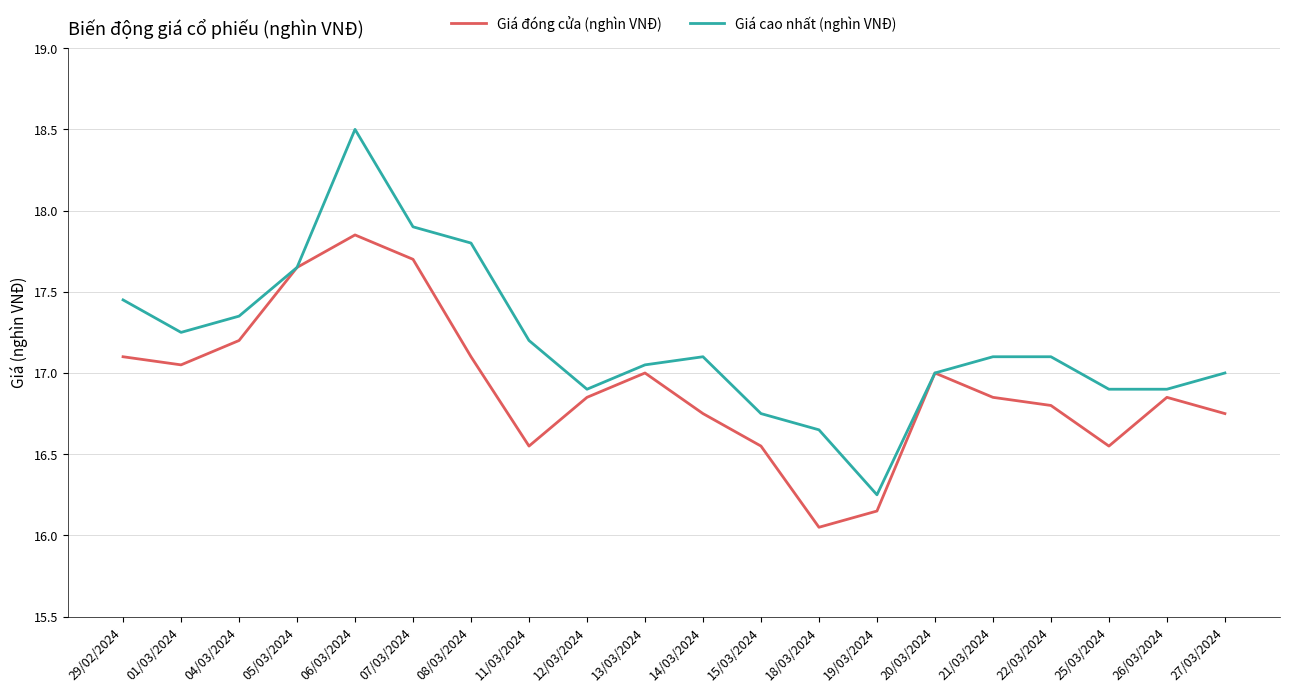

What position from the left is 12/03/2024?

9